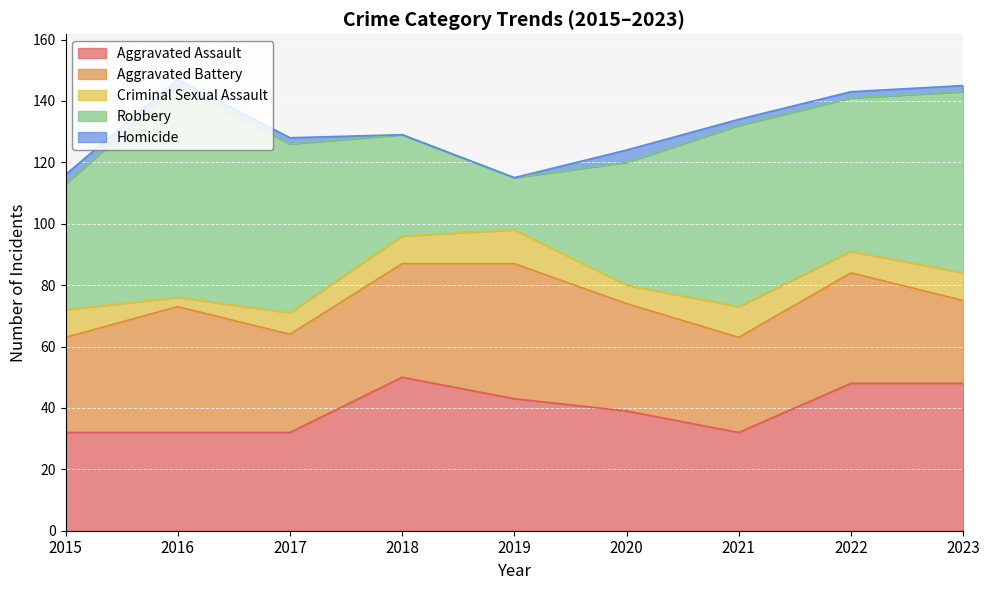

True or false: Criminal Sexual Assault has a value of 10 at 2021.

True